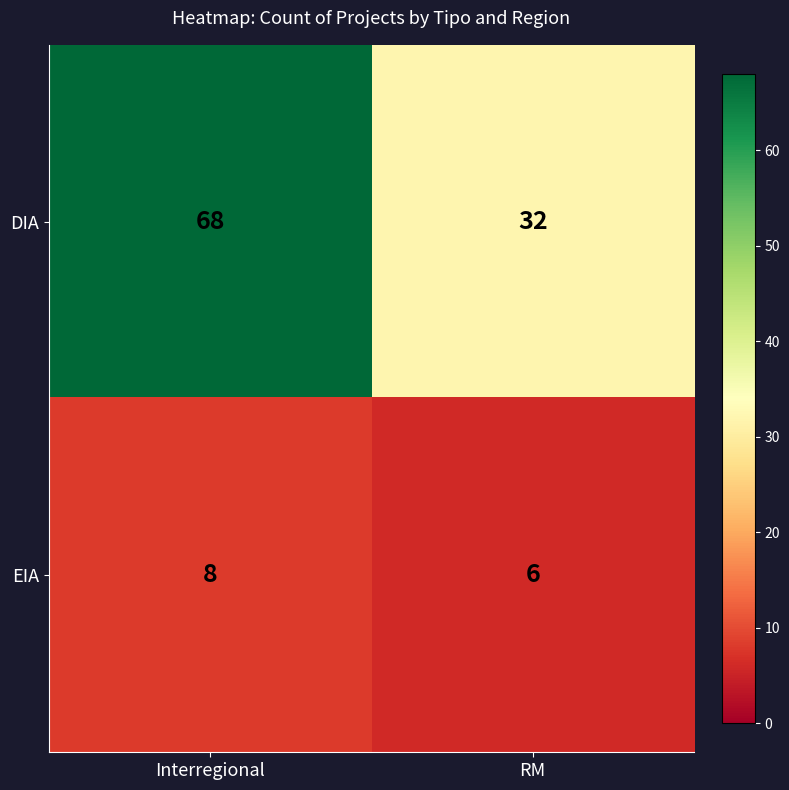

What is the approximate value of DIA at Interregional, to the nearest 5?

70